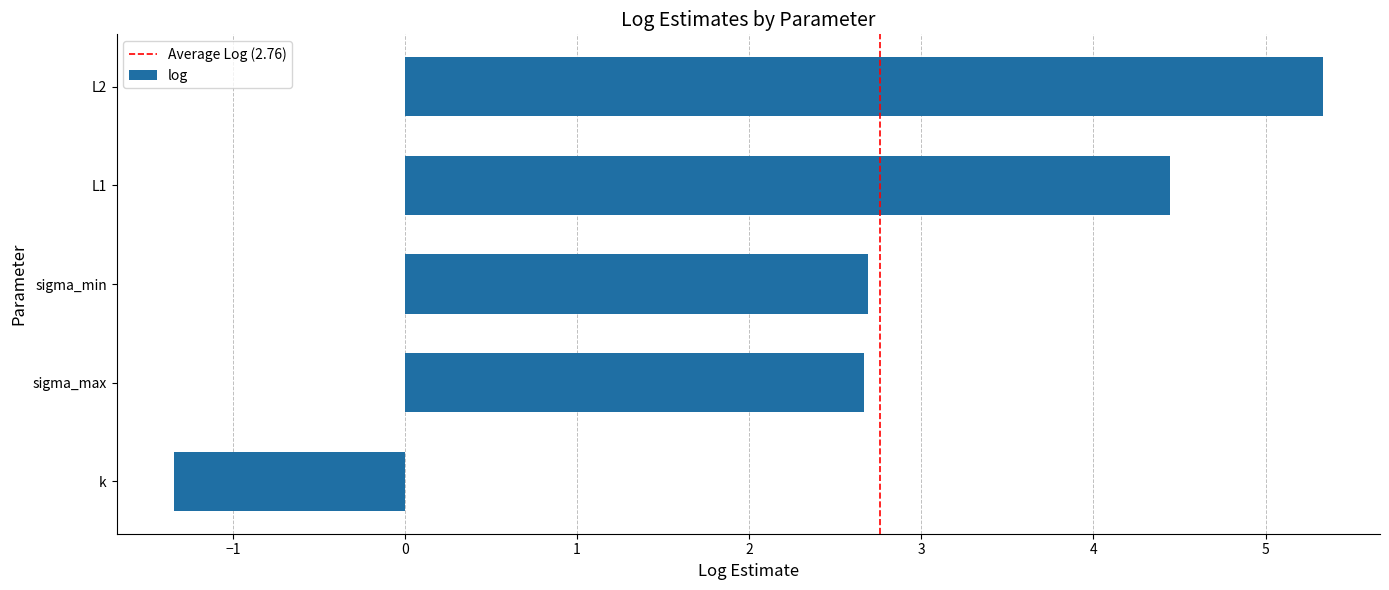

Reading bottom to top, list all the values displayed in this chart.

-1.3	2.7	2.7	4.4	5.3